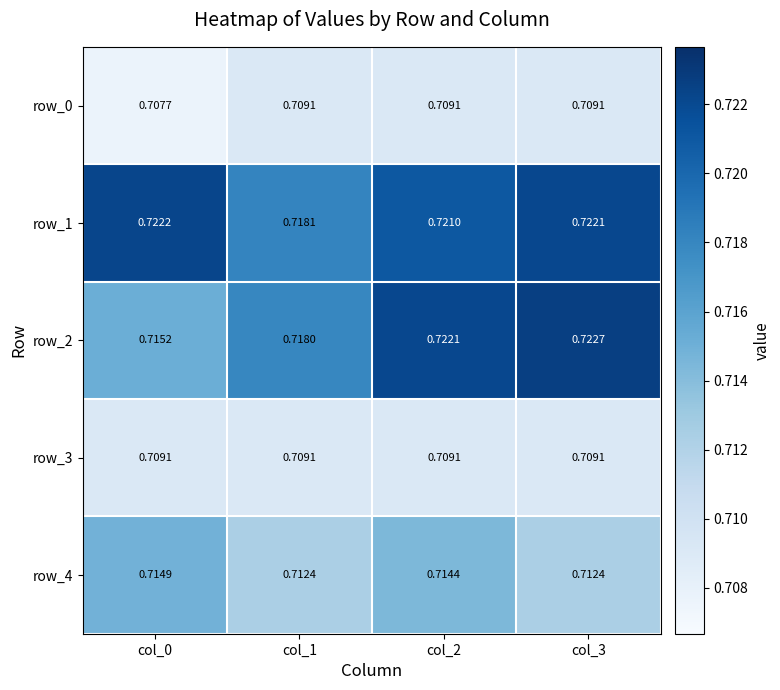

Is the value of row_2 at col_3 greater than the value of row_4 at col_2?

Yes